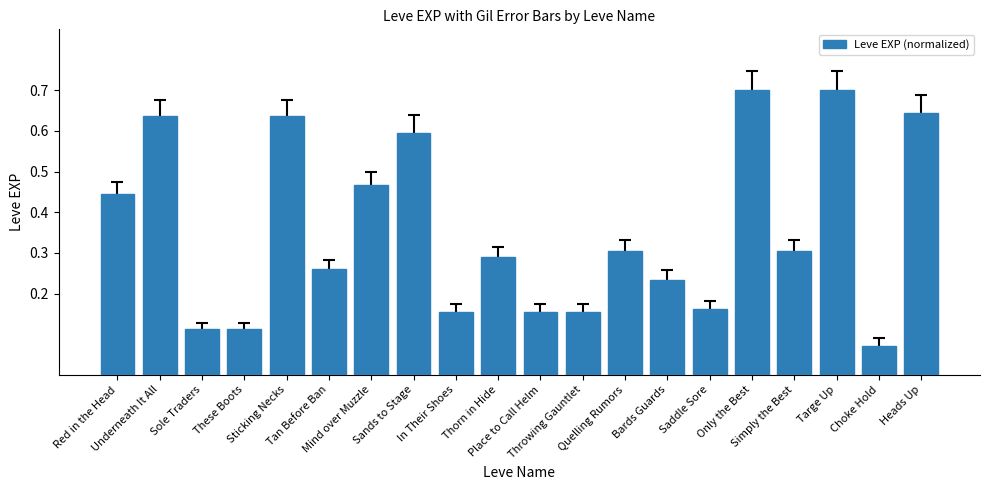

What is the sum of all values?

7.1